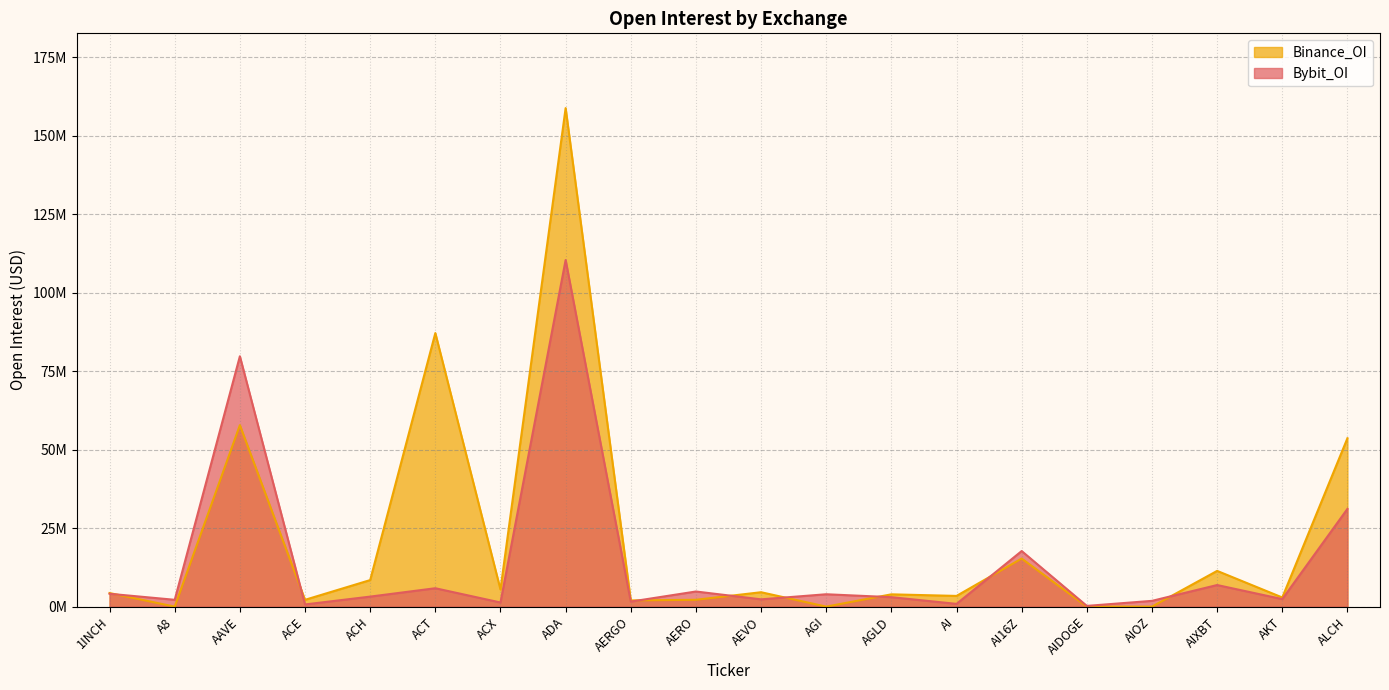

Where does the Binance_OI series first go above 4322205?

AAVE